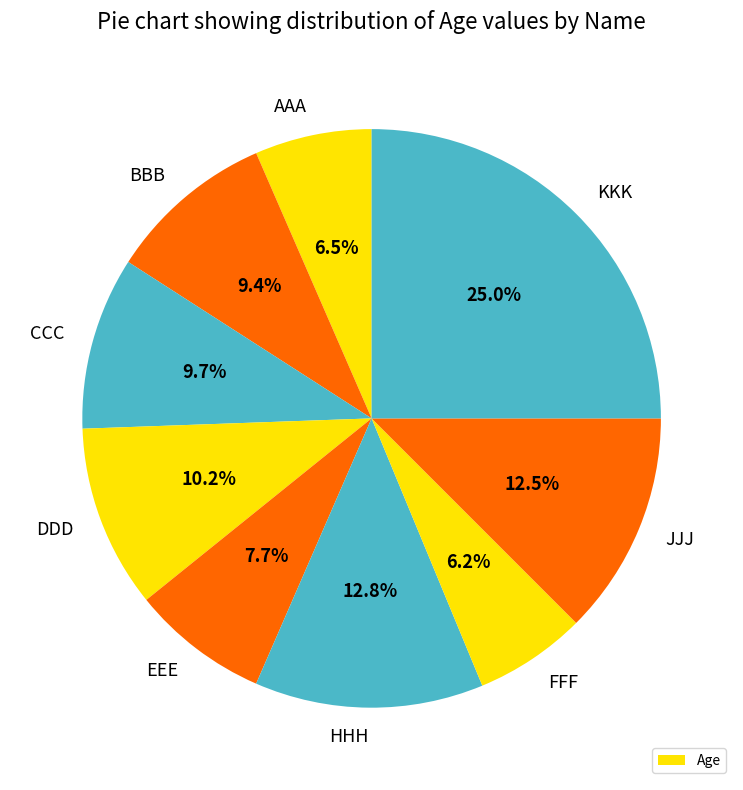

How many segments does this pie chart have?

9